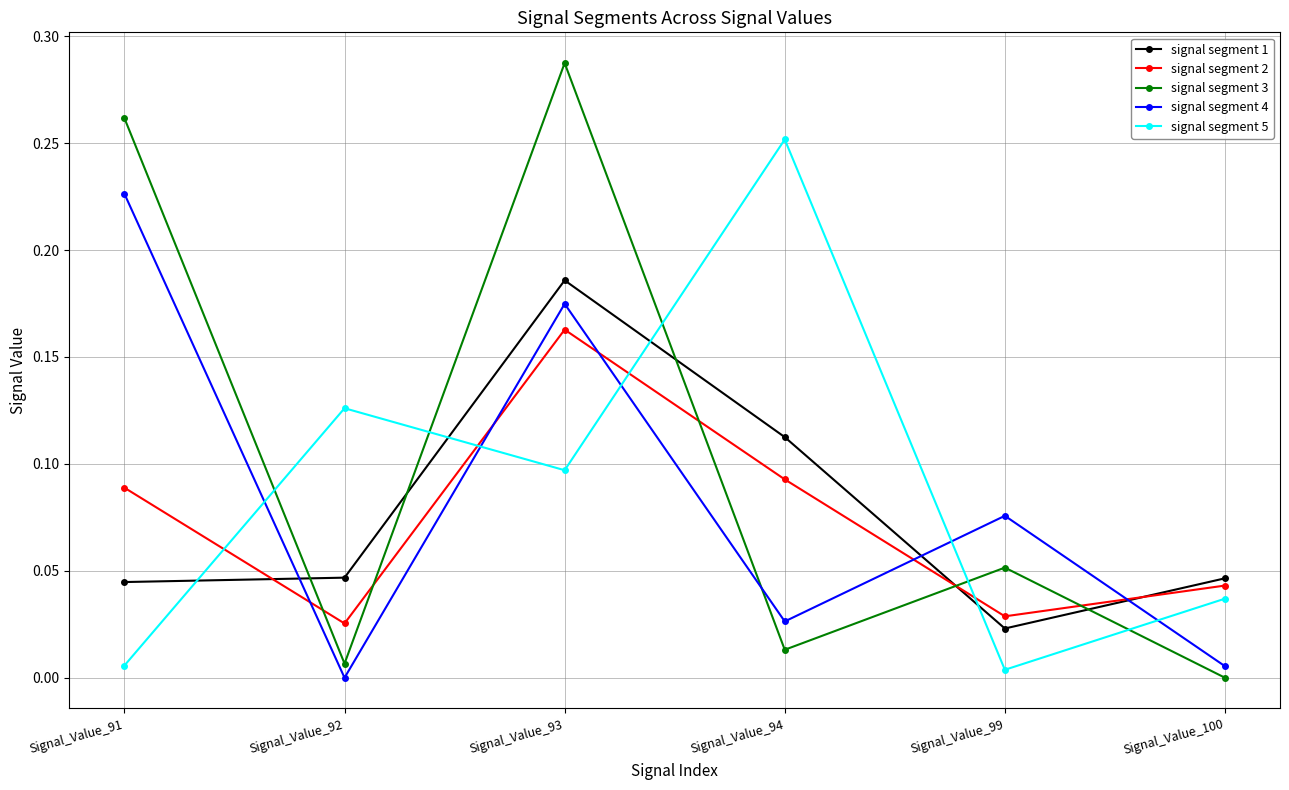

How many interior local peaks does the signal segment 4 series have?

2